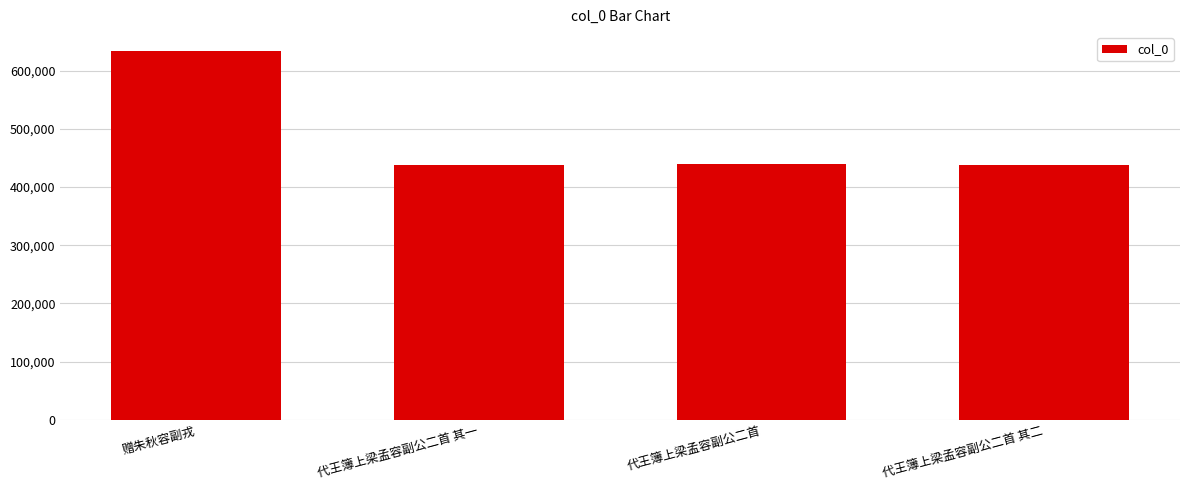

Where does the data first go above 439402?

赠朱秋容副戎